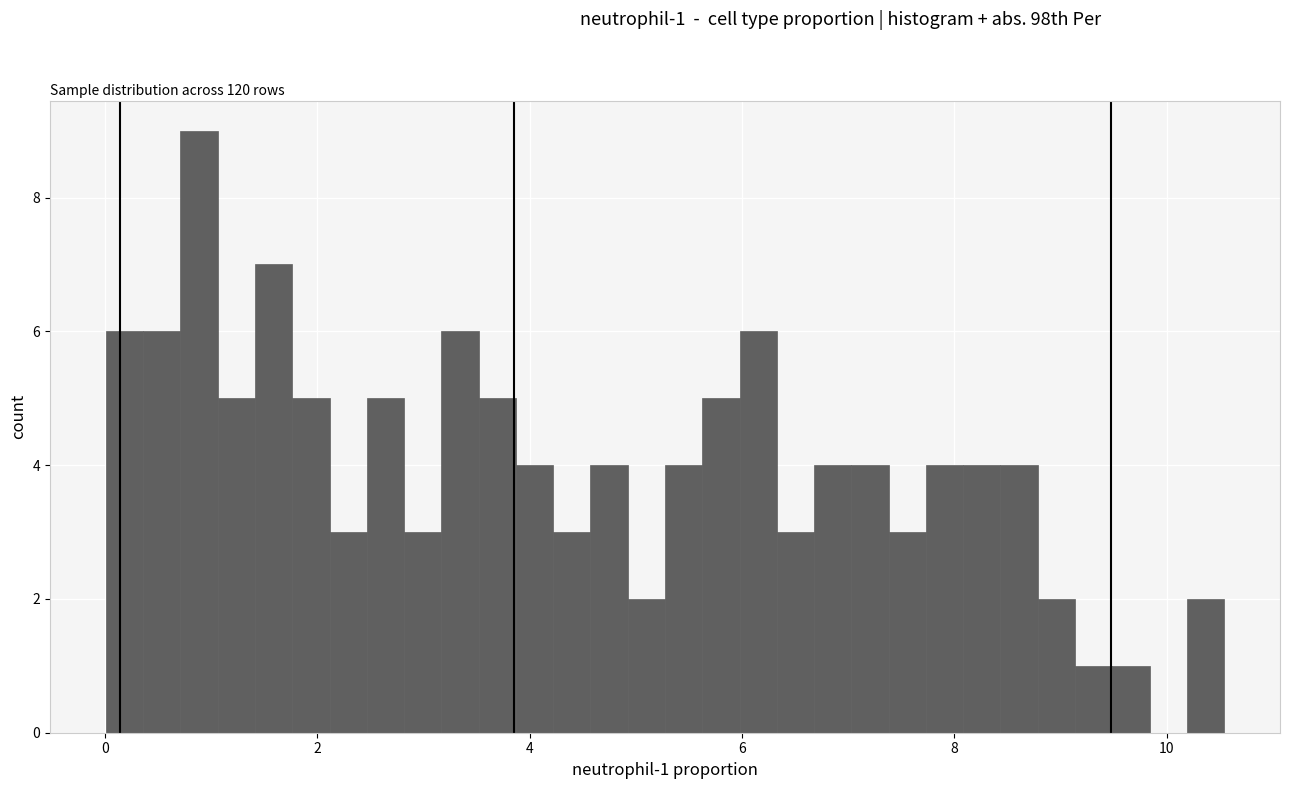

Read against the x-axis, roughly where is the centre of the tallest bar?

0.8